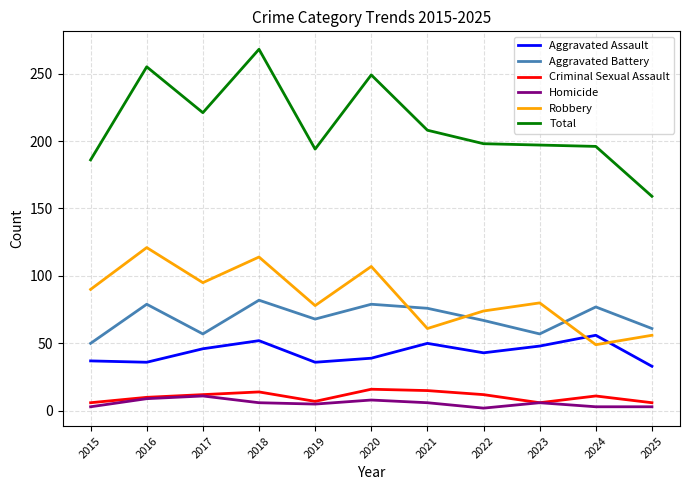

Which label corresponds to the largest value in the chart?

2018